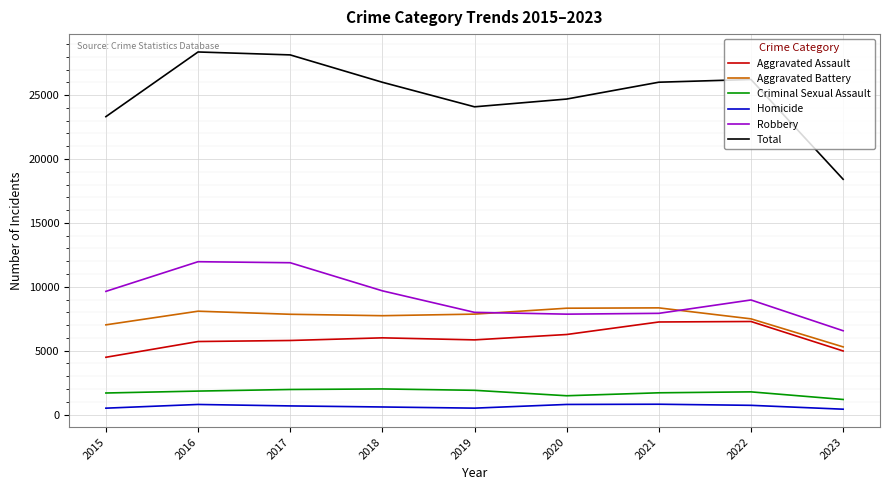

True or false: Criminal Sexual Assault and Total cross at least once.

False